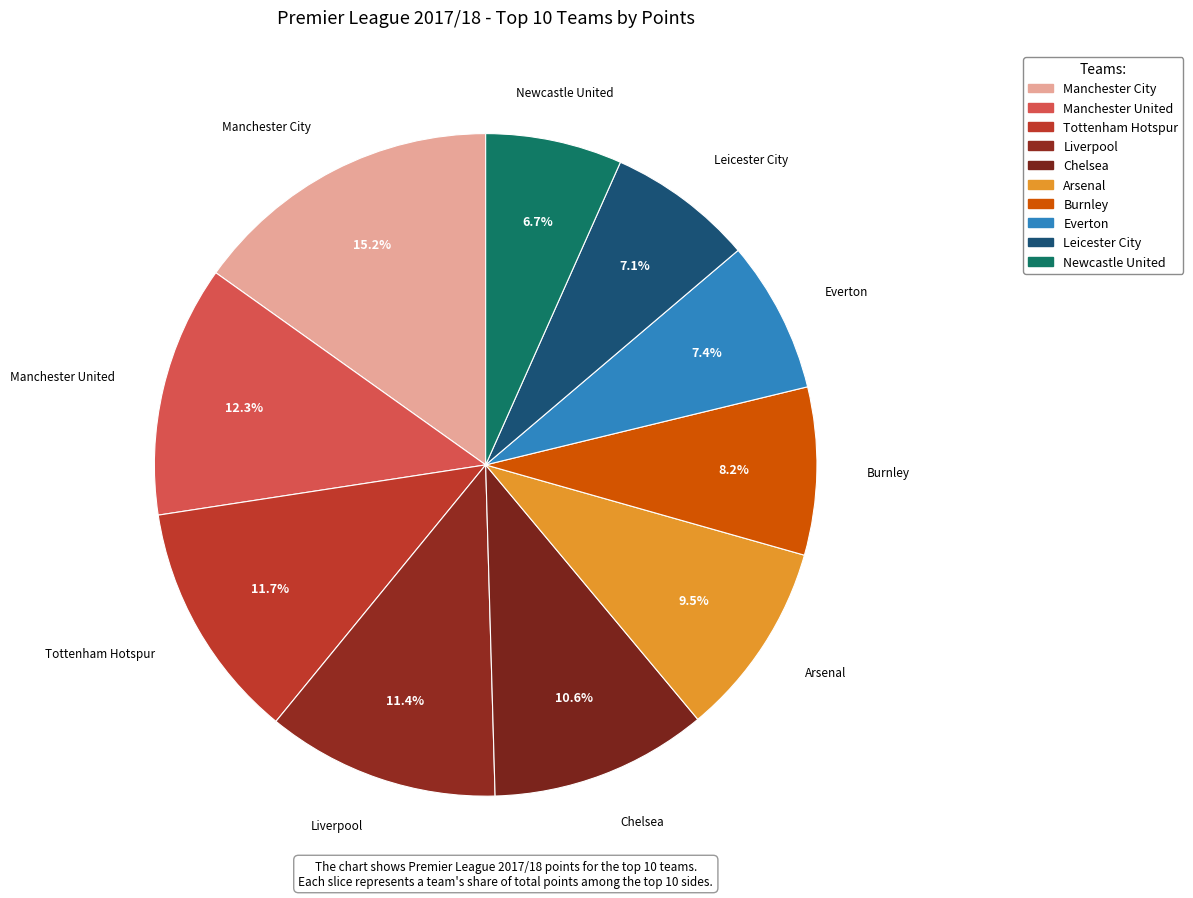

What percentage is the Everton slice, to the nearest percent?

7%